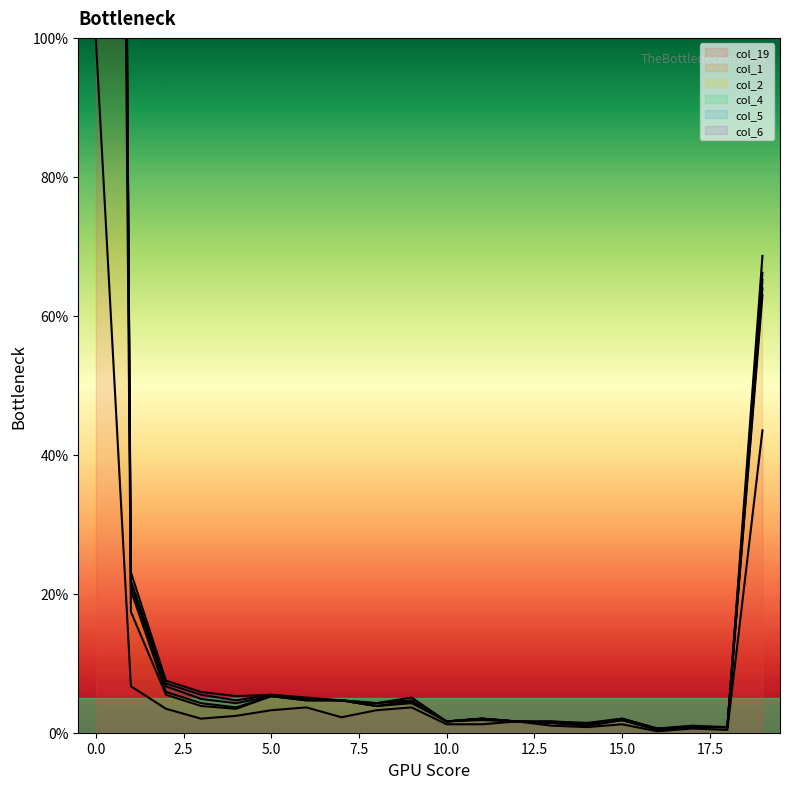

List the labels in order of col_19 value, largest first.

0, 19, 1, 6, 9, 2, 5, 8, 4, 7, 3, 12, 10, 11, 15, 13, 14, 17, 18, 16